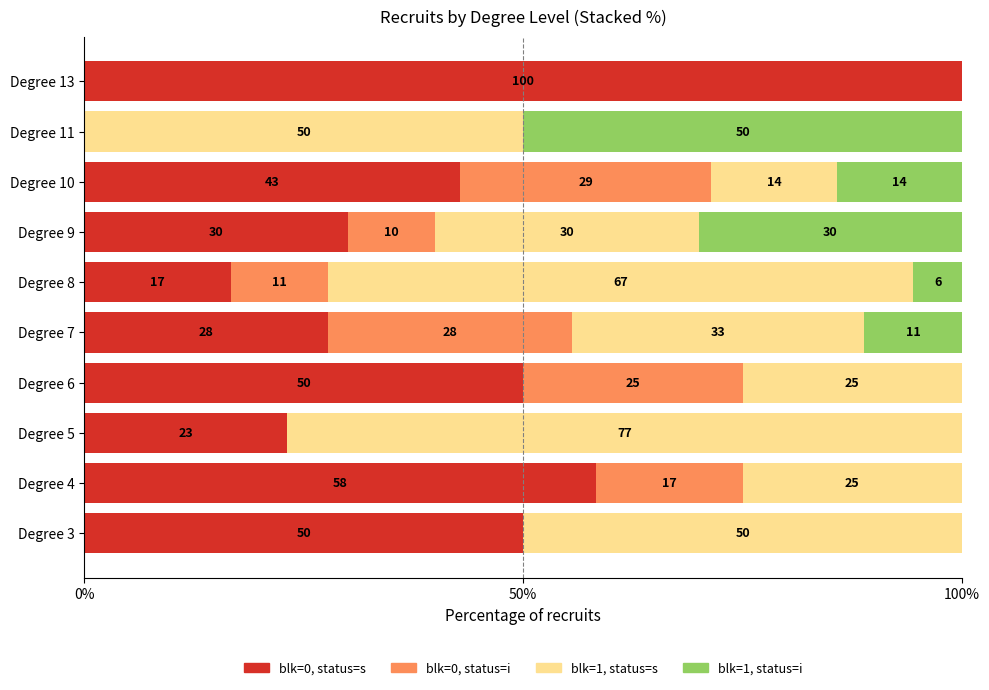

The value of blk=0, status=s at Degree 13 is 45.9. True or false?

False